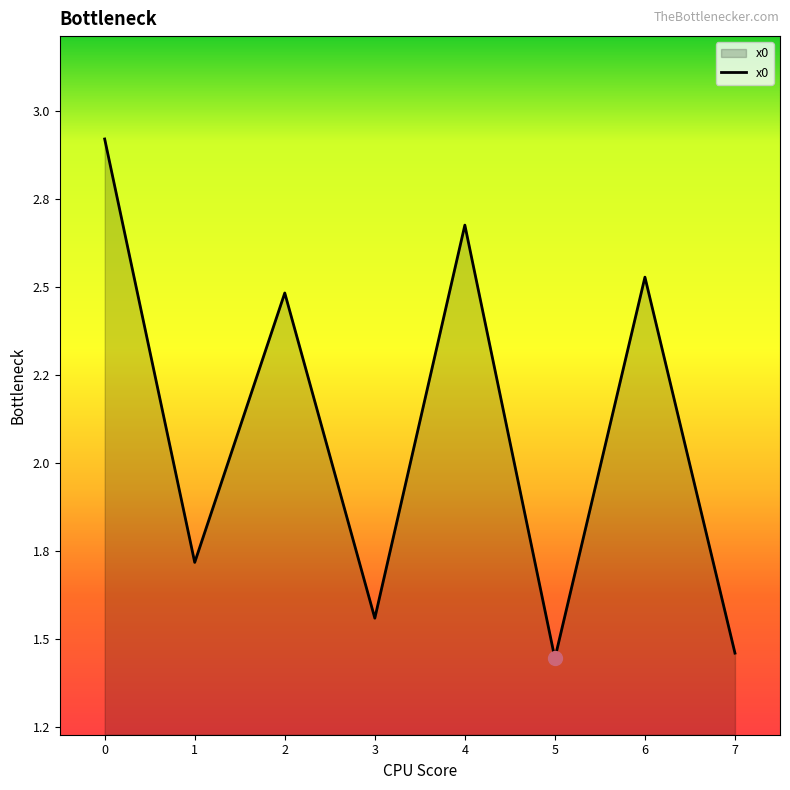

Does the chart have visible grid lines?

No